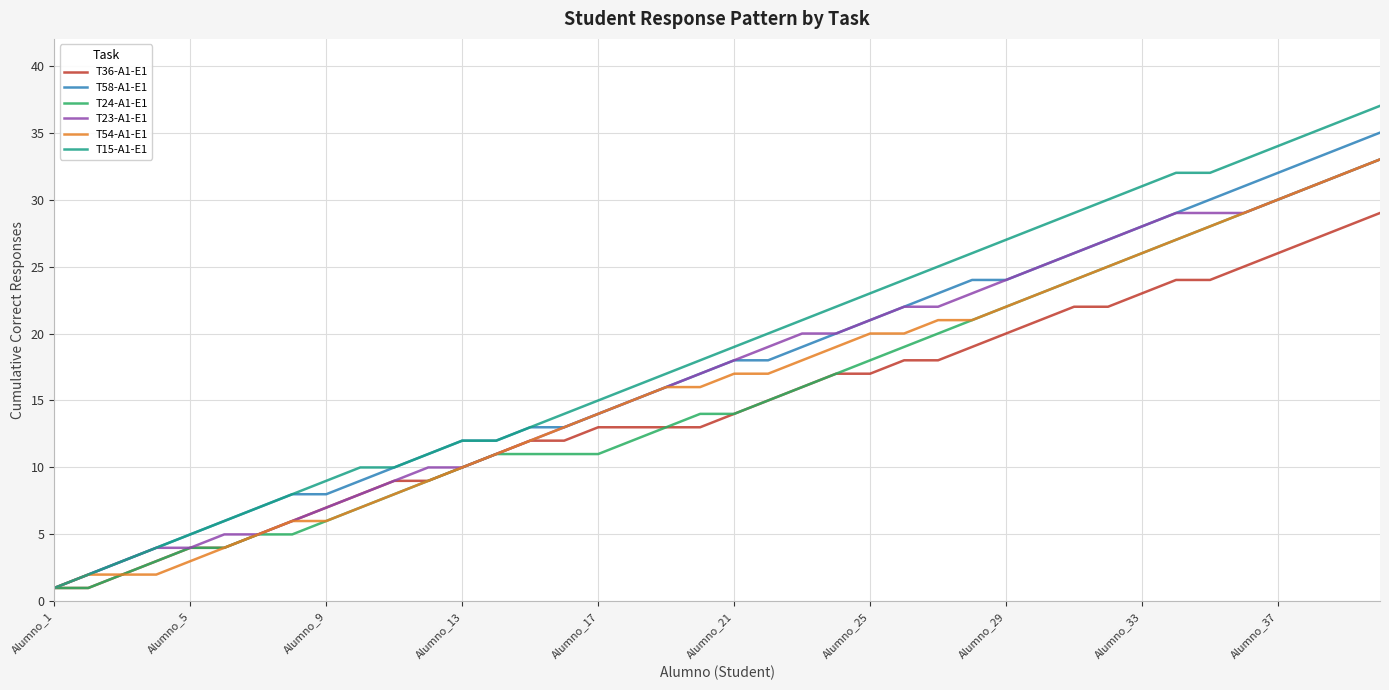

Count the number of categories in the chart.

40